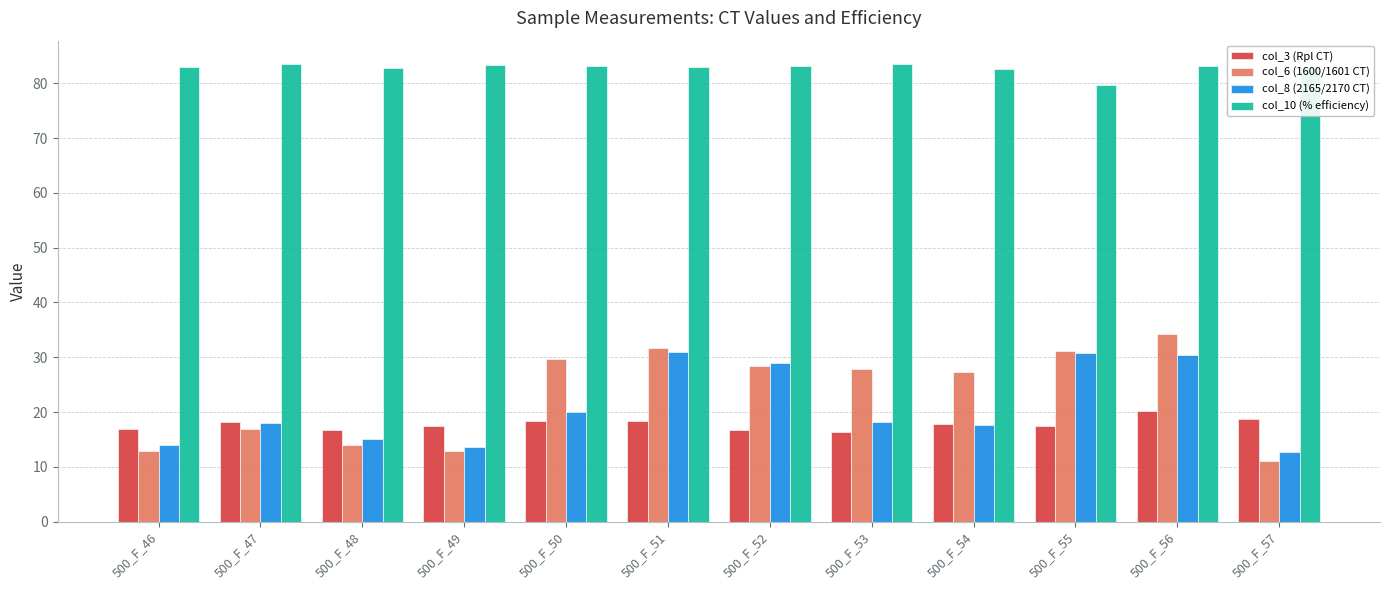

How many bars are there in total?

48